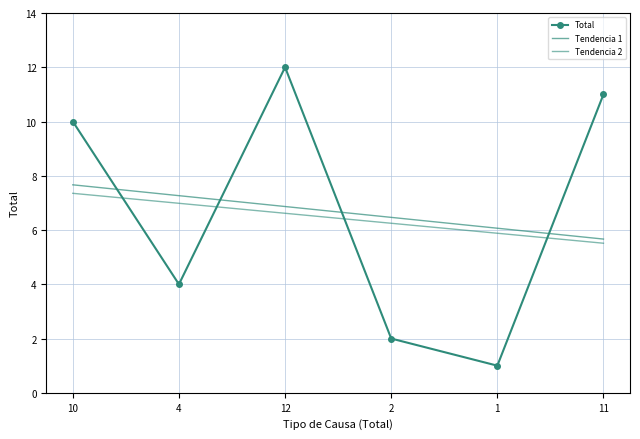

Reading left to right, extract all data points from this chart.

Total: 10=10.0	4=4.0	12=12.0	2=2.0	1=1.0	11=11.0
Tendencia 1: 10=7.7	4=7.3	12=6.9	2=6.5	1=6.1	11=5.7
Tendencia 2: 10=7.4	4=7.0	12=6.6	2=6.2	1=5.9	11=5.5